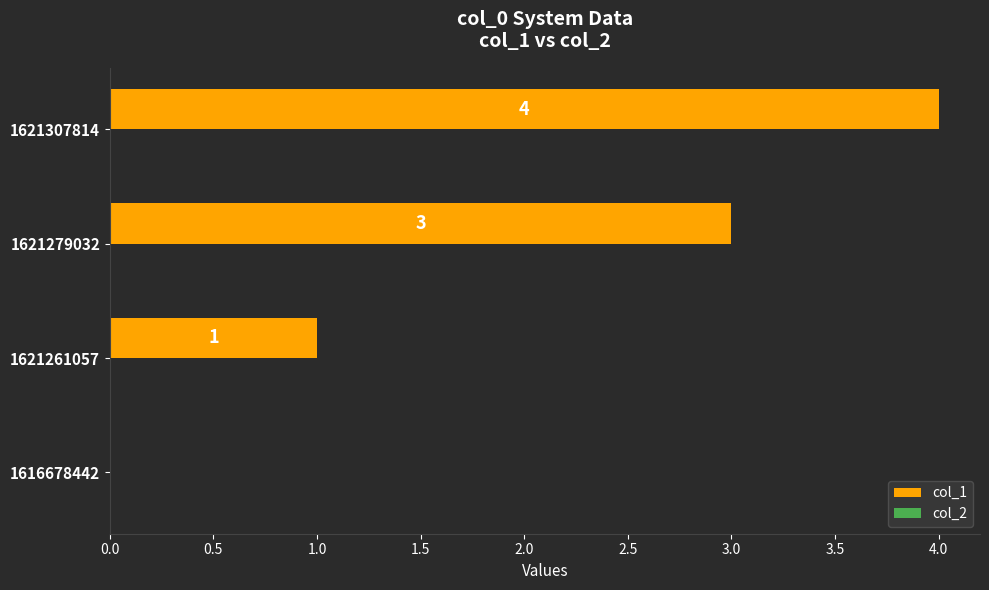

Which has a higher value, 1621307814 or 1616678442?

1621307814